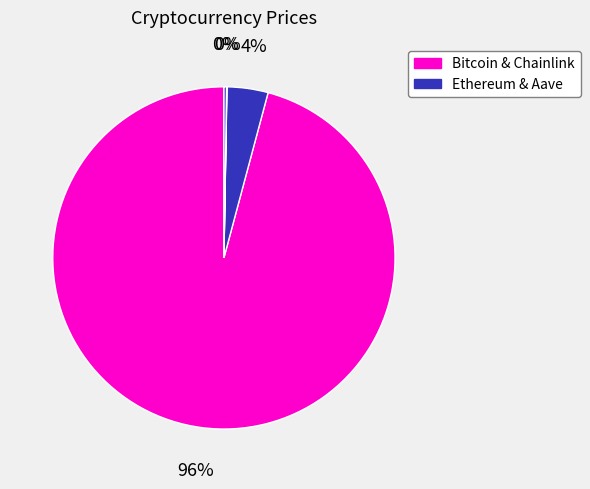

Is there any slice that represents more than half of the pie?

Yes